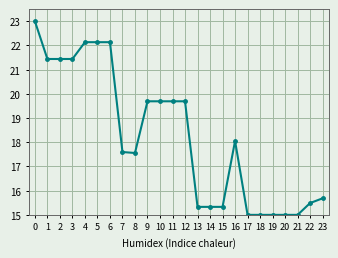

What is the minimum value shown in the chart?

15.0